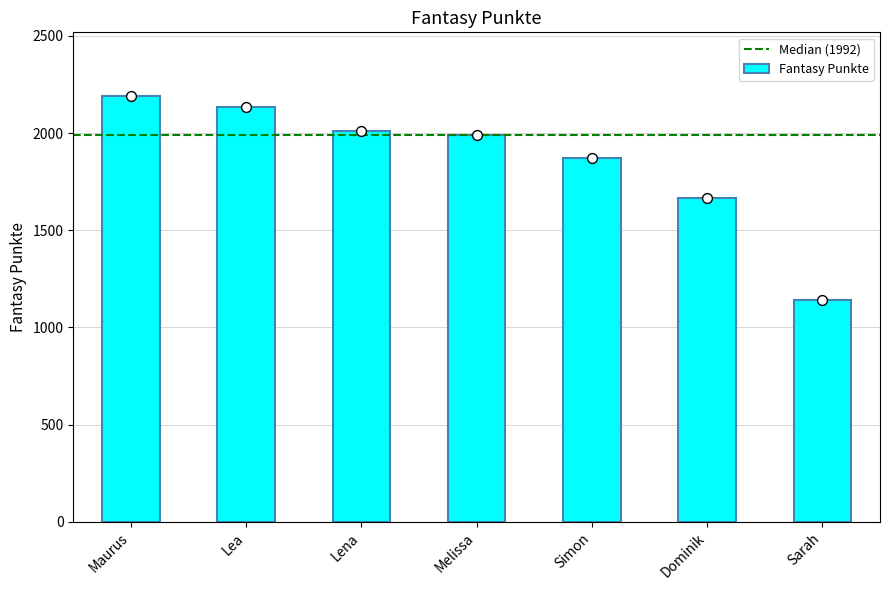

What is the ratio of the value at Melissa to the value at Lena?

1.0